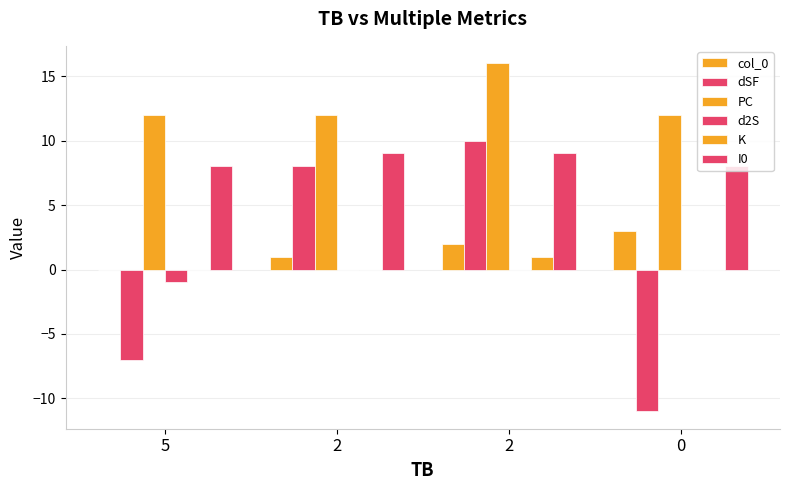

How many data points does each series have?

4